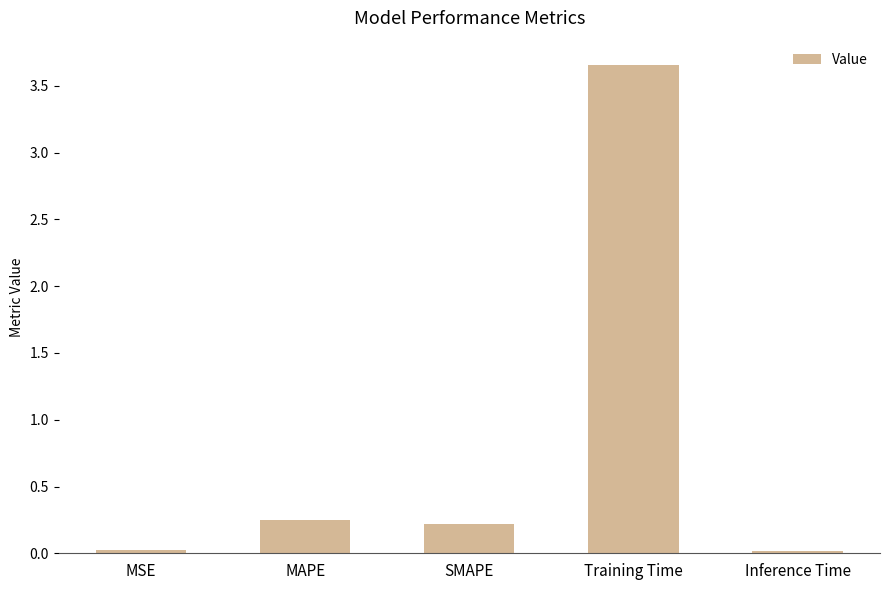

True or false: the data shows 2.1 at Training Time.

False